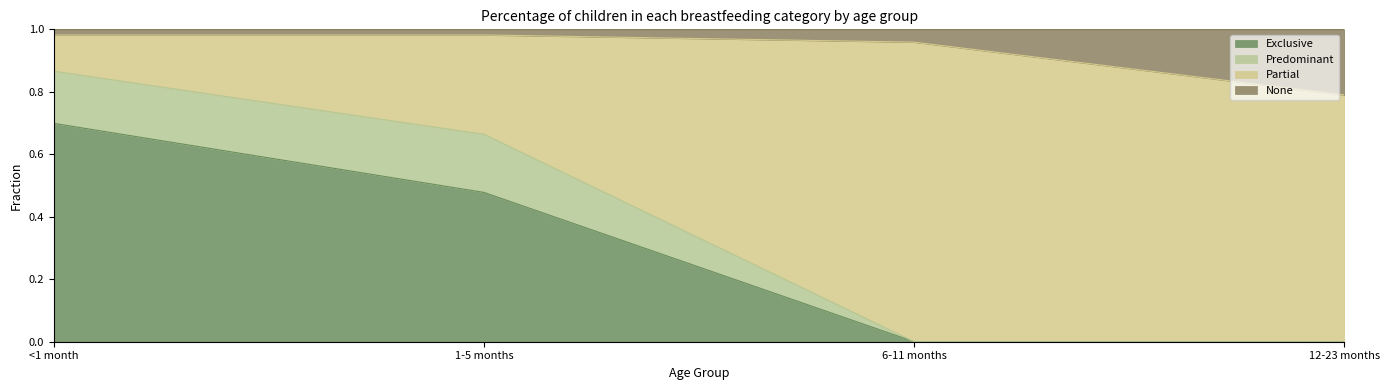

Which category has the highest value in the Exclusive series?

<1 month